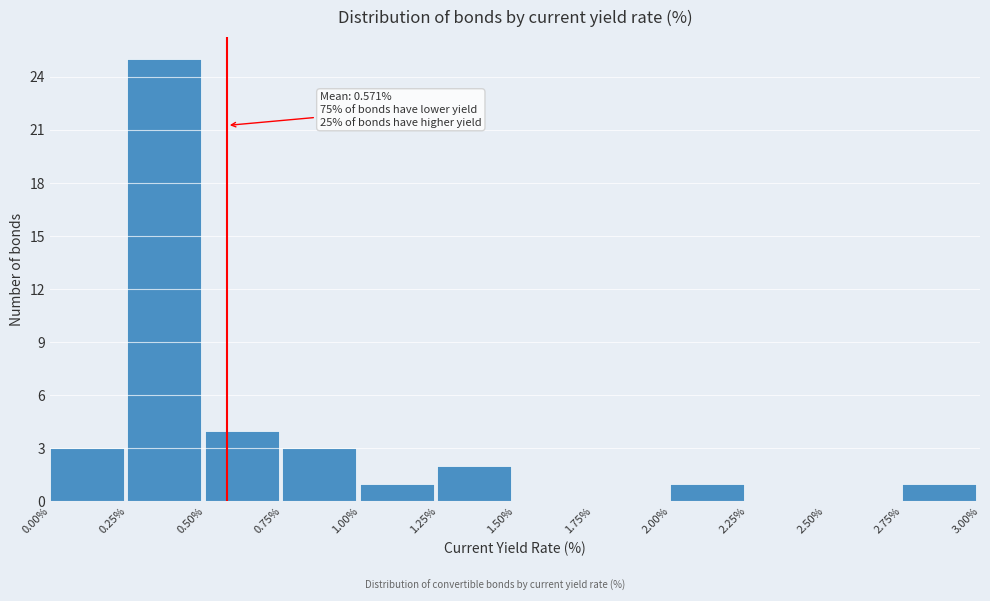

Over which range of the x-axis is the bar tallest?

0.25% to 0.50%